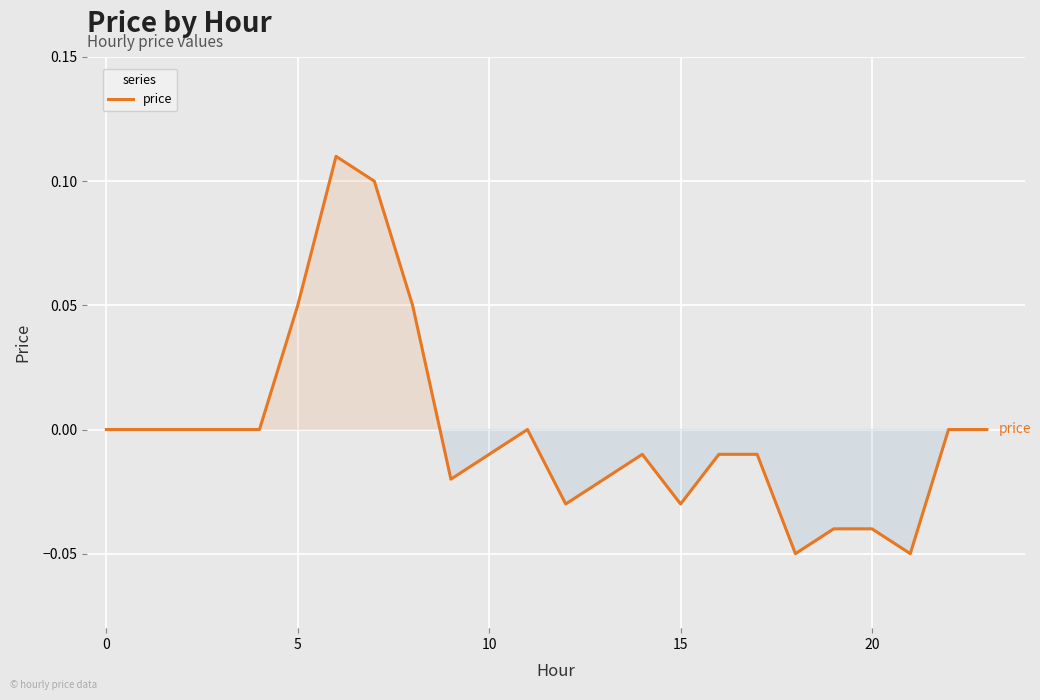

What is the difference between the maximum and second lowest values?

0.2